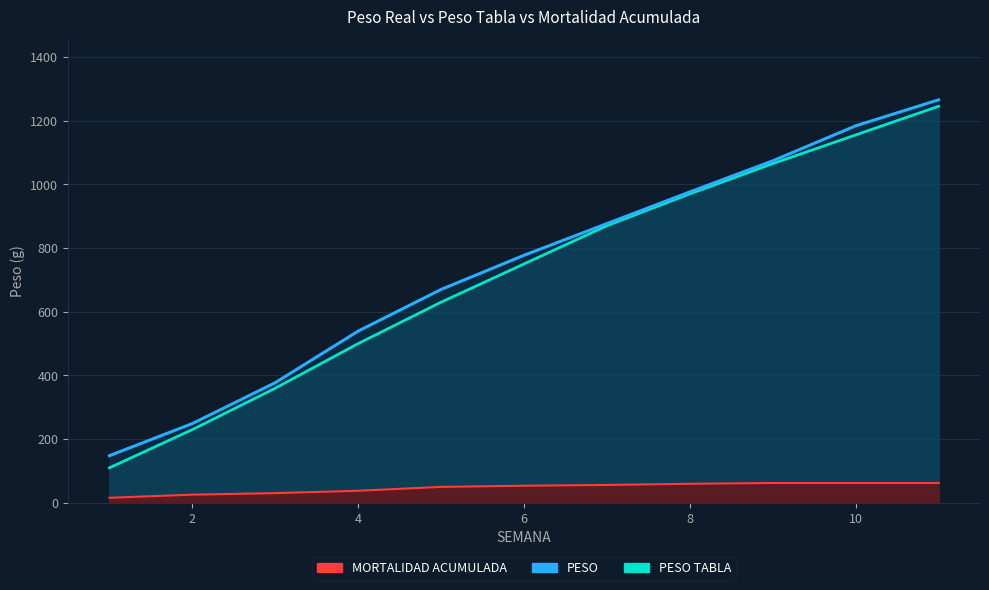

True or false: MORTALIDAD ACUMULADA and PESO cross at least once.

False